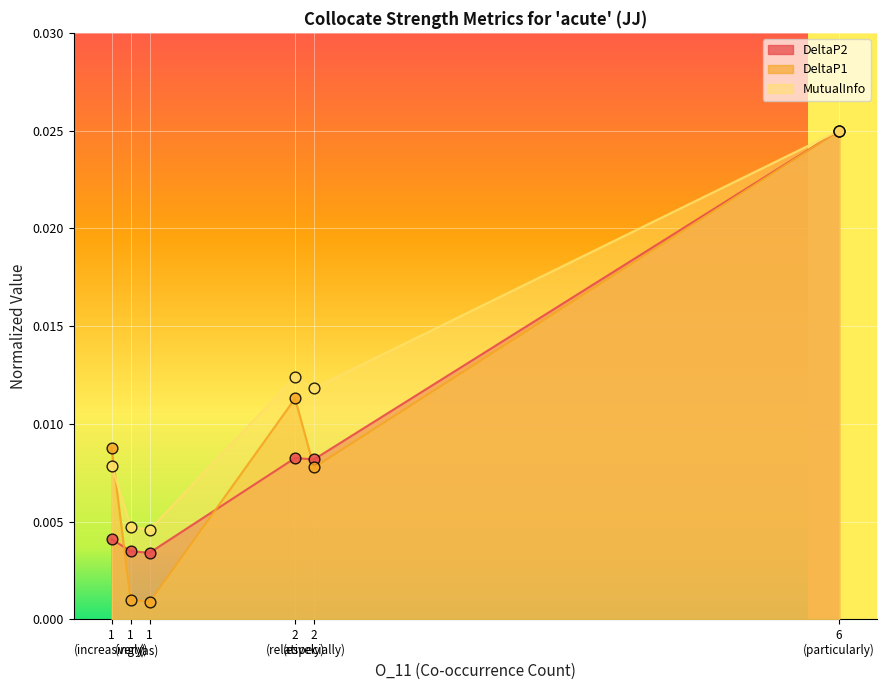

Which series has the widest spread of Y values?

DeltaP1 (line)